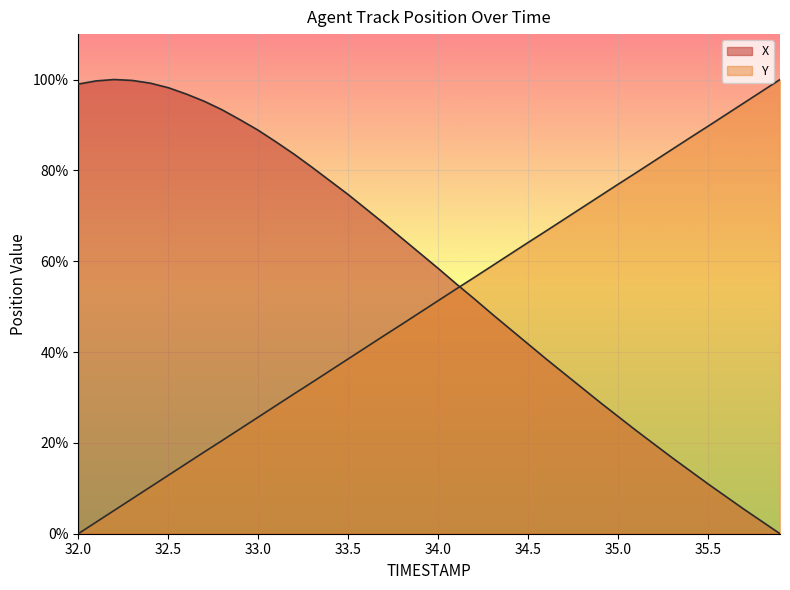

How many lines are shown in the chart?

2